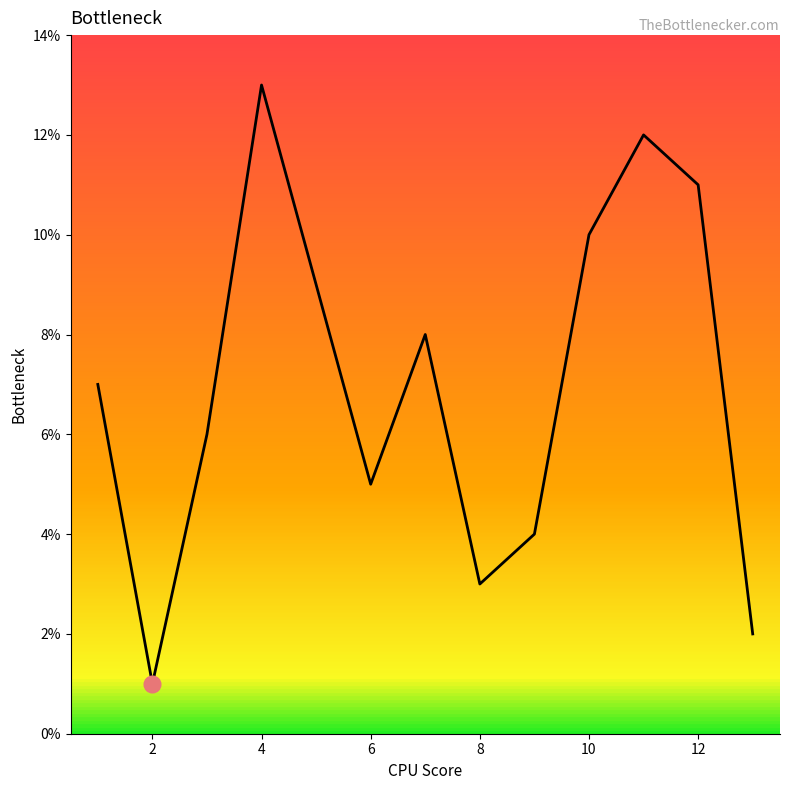

What is the greatest value displayed?

13